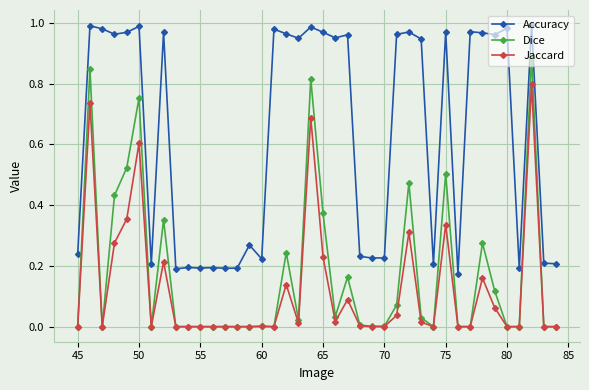

True or false: Jaccard and Accuracy intersect in this chart.

False